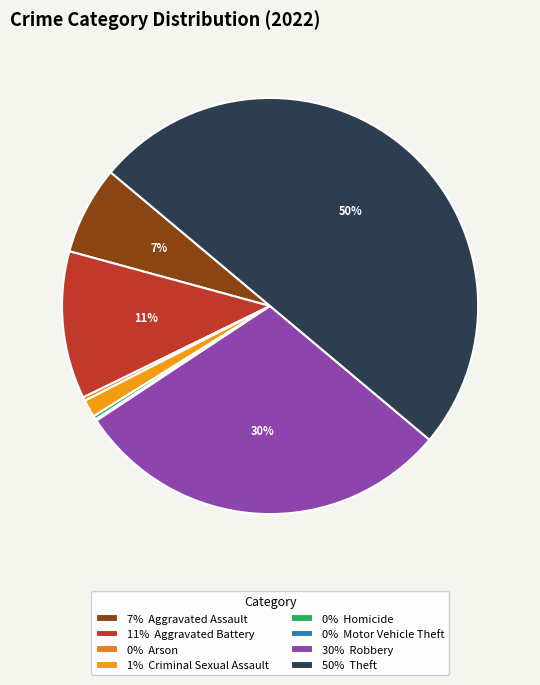

Which slice is the largest?

50% Theft